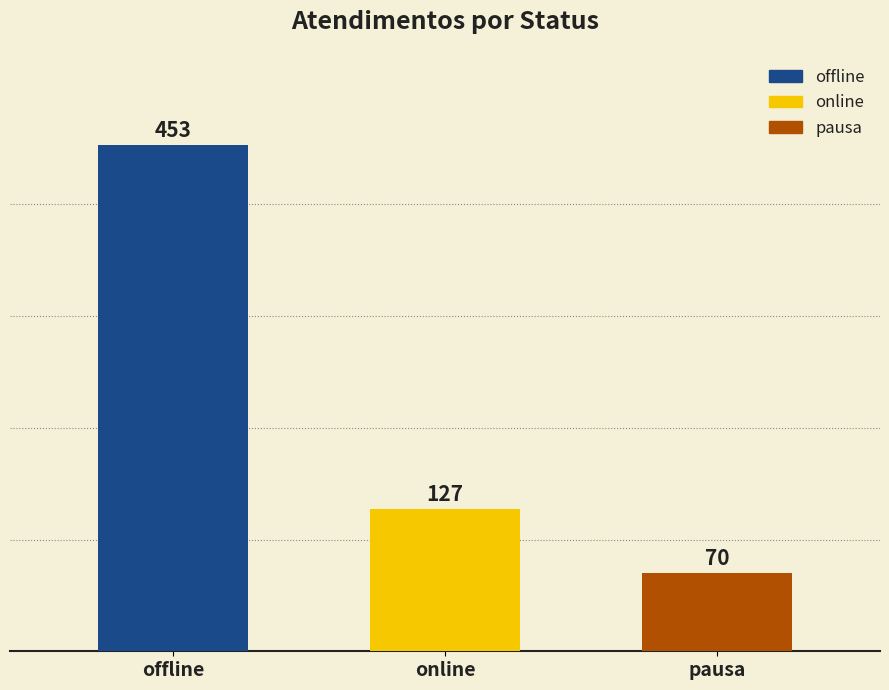

Count the values in the range 70 to 453.

3